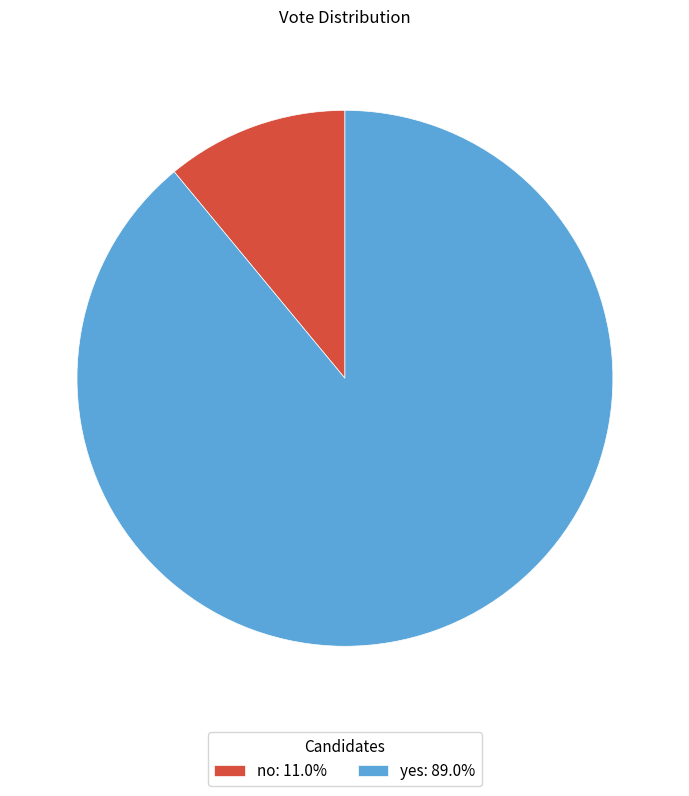

Does yes account for over 50% of the chart?

Yes